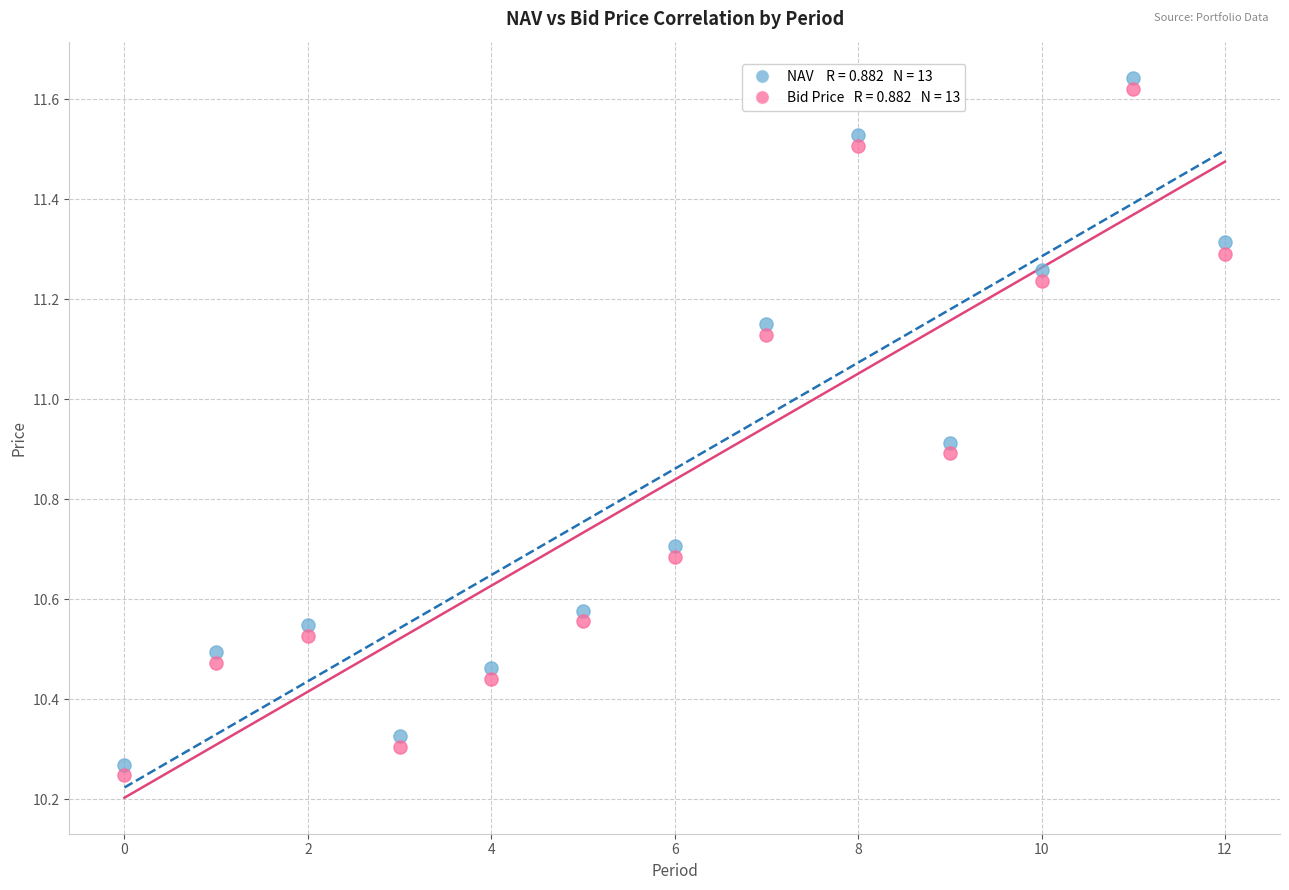

Across all data points, what is the range of Y values (max minus min)?

1.4